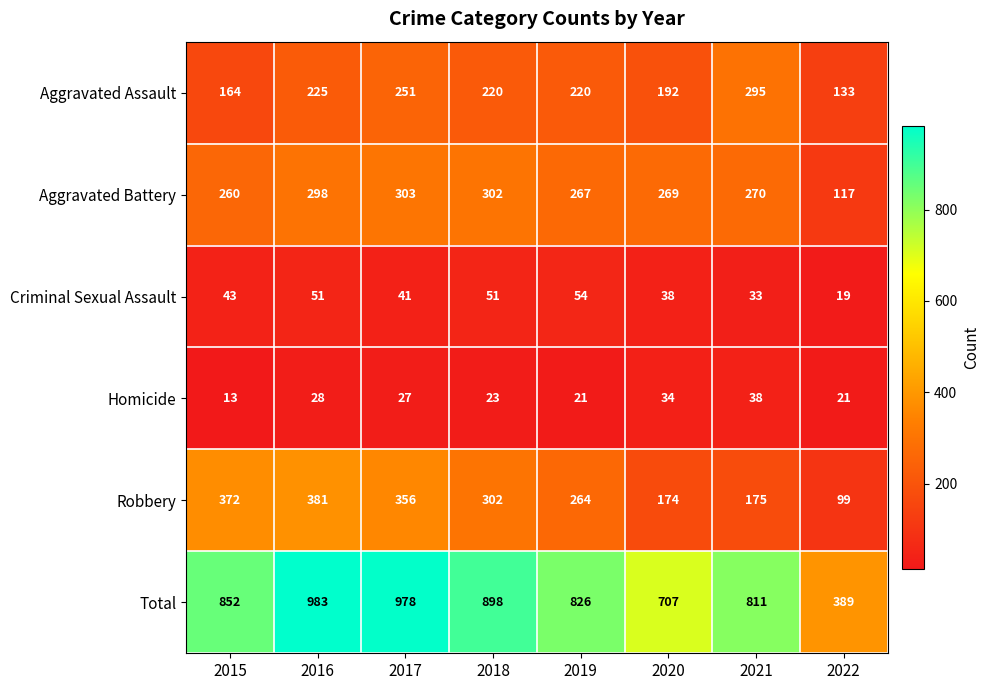

What is the spread (max minus min) of values at 2021?

778